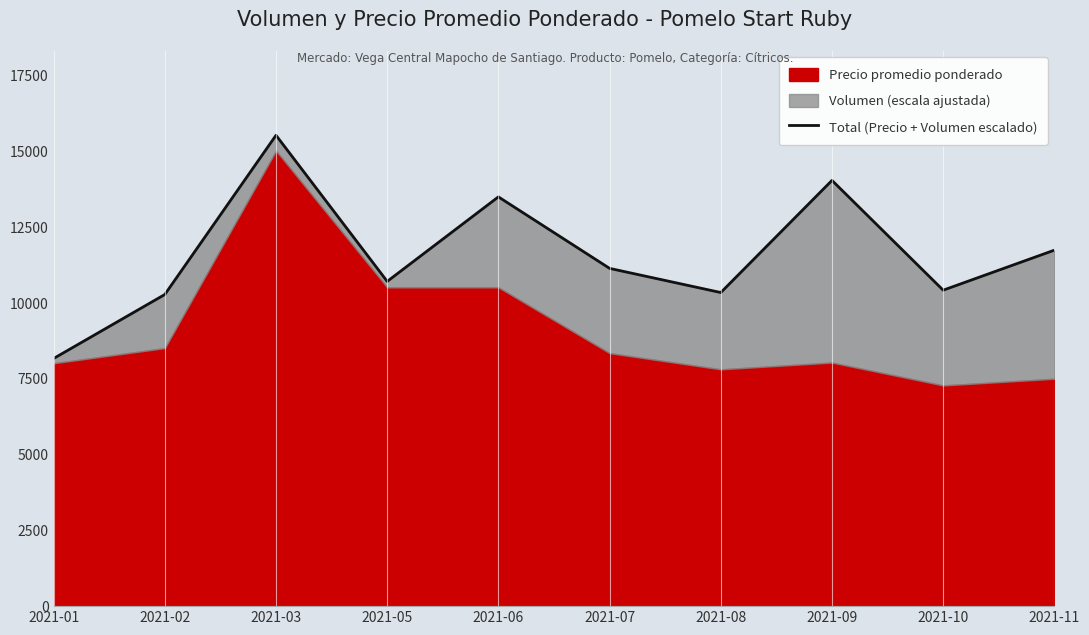

What is the difference between the values at 2021-06 and 2021-09?

542.6